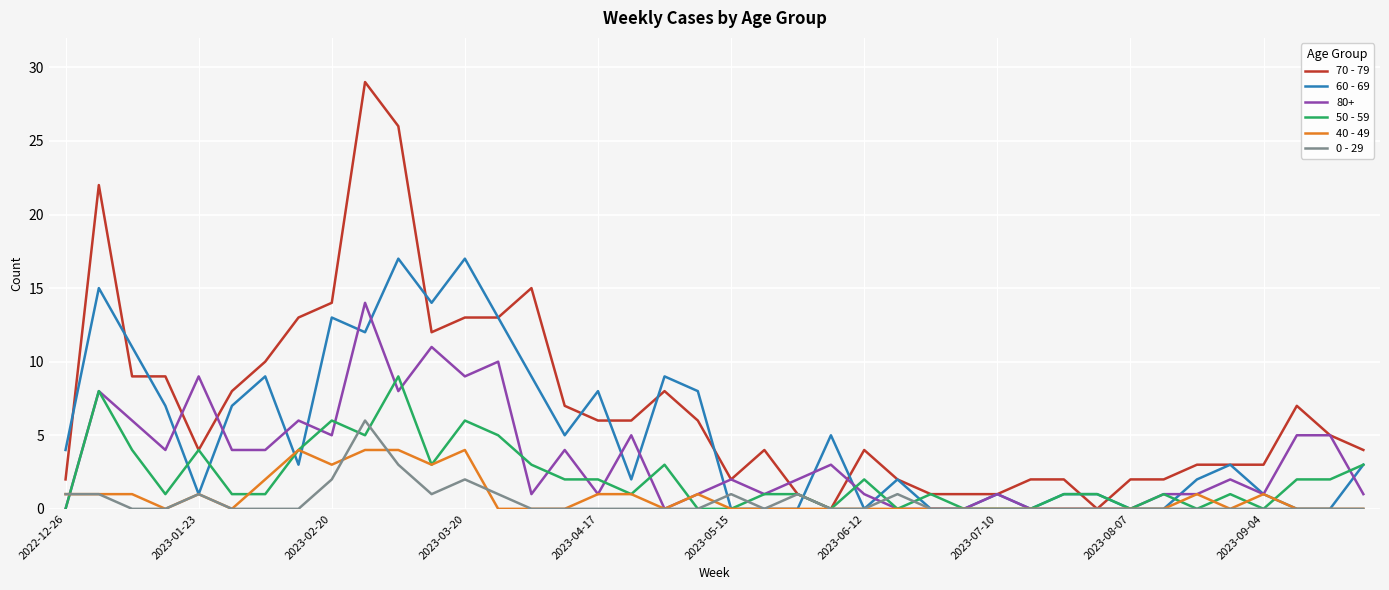

Does the chart display data point markers on the line(s)?

No